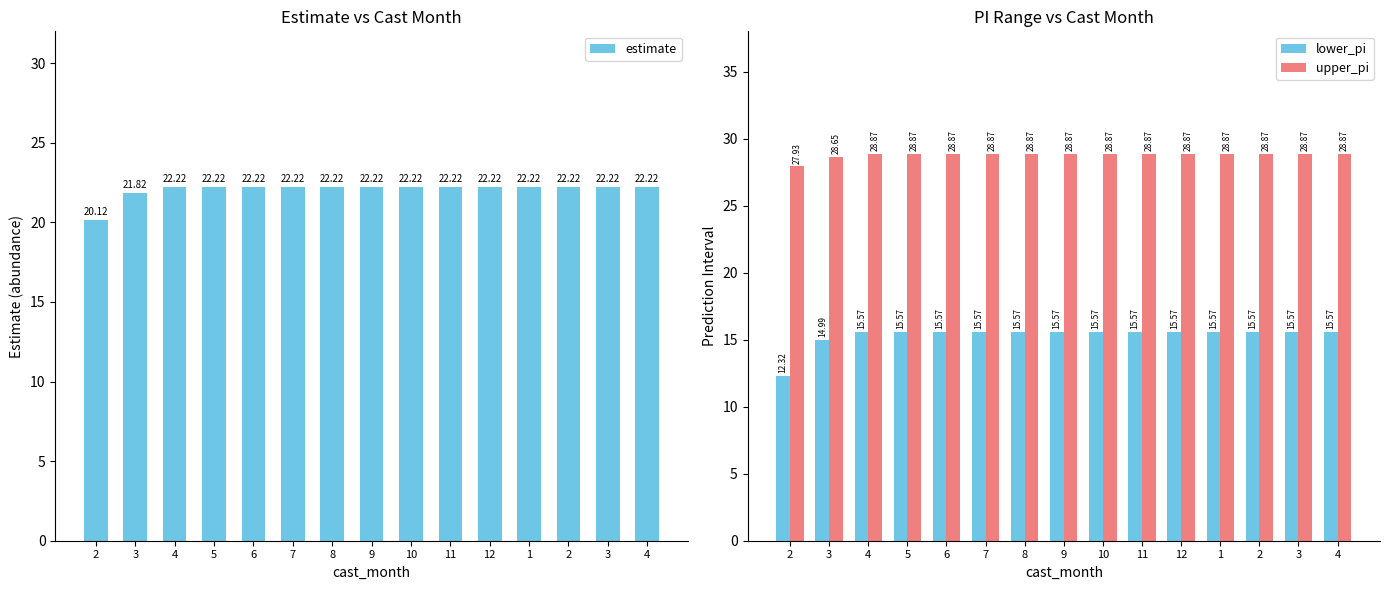

Reading left to right, what are all the values shown in this chart?

estimate: 20.1	21.8	22.2	22.2	22.2	22.2	22.2	22.2	22.2	22.2	22.2	22.2	22.2	22.2	22.2
lower_pi: 12.3	15.0	15.6	15.6	15.6	15.6	15.6	15.6	15.6	15.6	15.6	15.6	15.6	15.6	15.6
upper_pi: 27.9	28.7	28.9	28.9	28.9	28.9	28.9	28.9	28.9	28.9	28.9	28.9	28.9	28.9	28.9